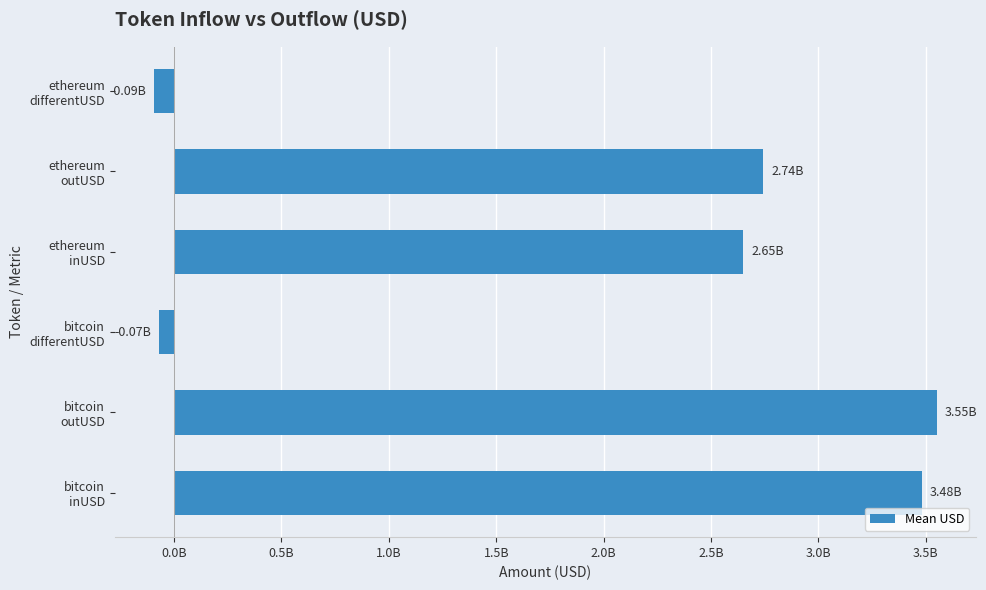

Are the bars horizontal?

Yes